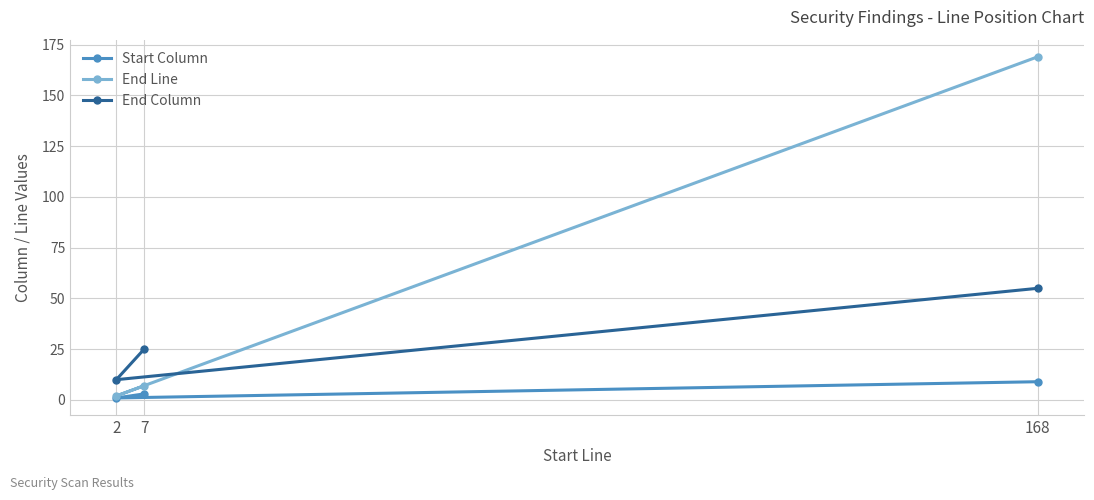

The value of Start Column at 168 is 16. True or false?

False